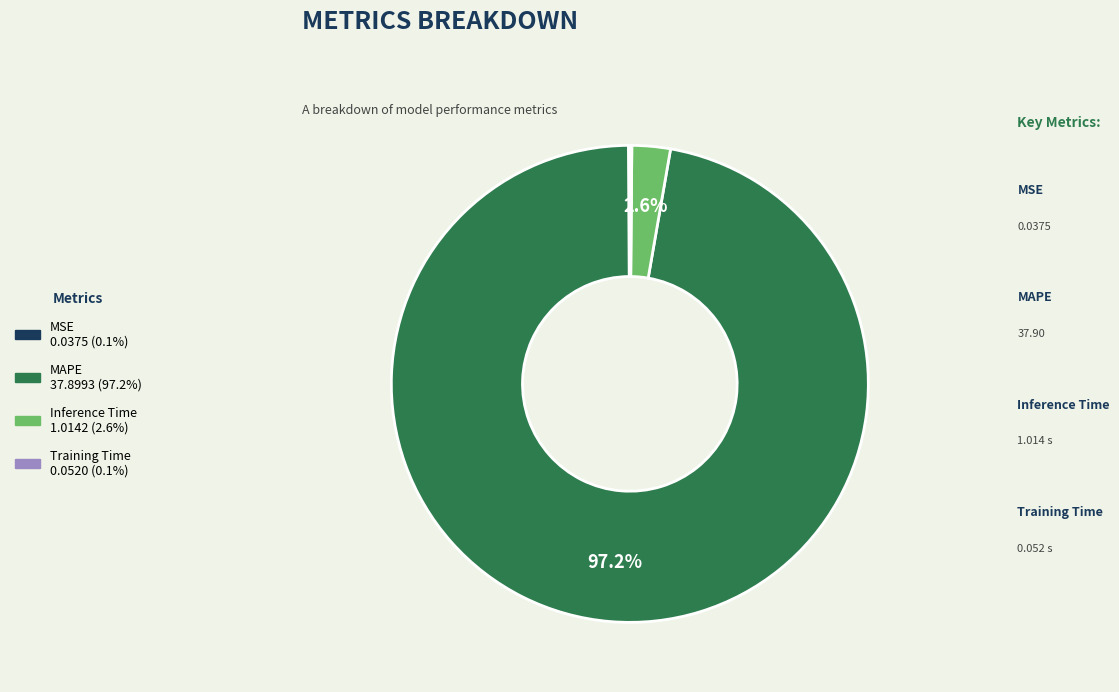

The Inference Time slice represents 3% of the pie. True or false?

True